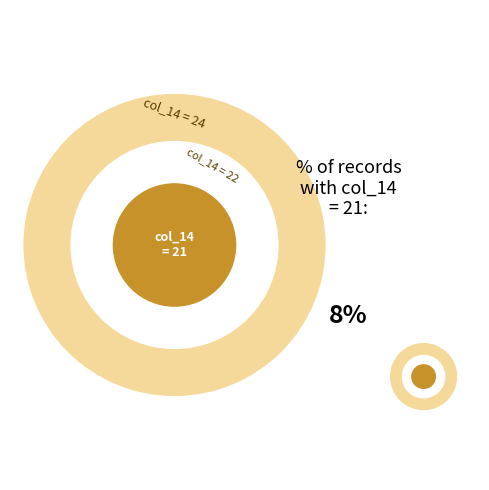

Is 38 the majority of the pie?

No